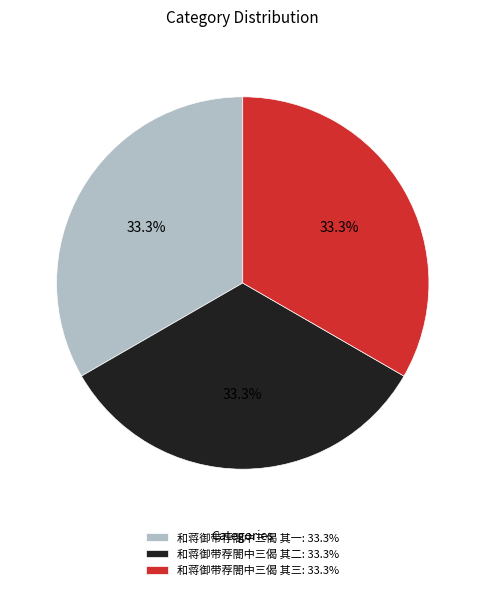

Combined, what portion of the pie is 和蒋御带荐閤中三偈 其一 and 和蒋御带荐閤中三偈 其二?

66.7%